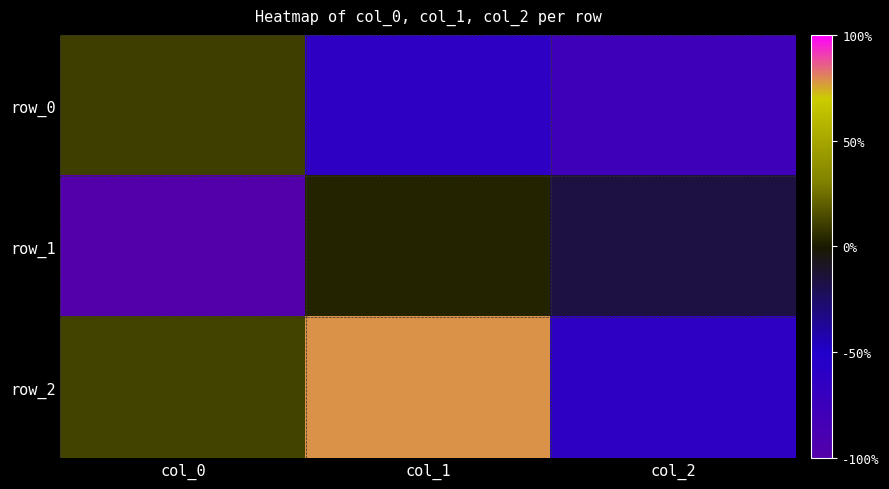

Between col_1 and col_0, which is larger?

col_0